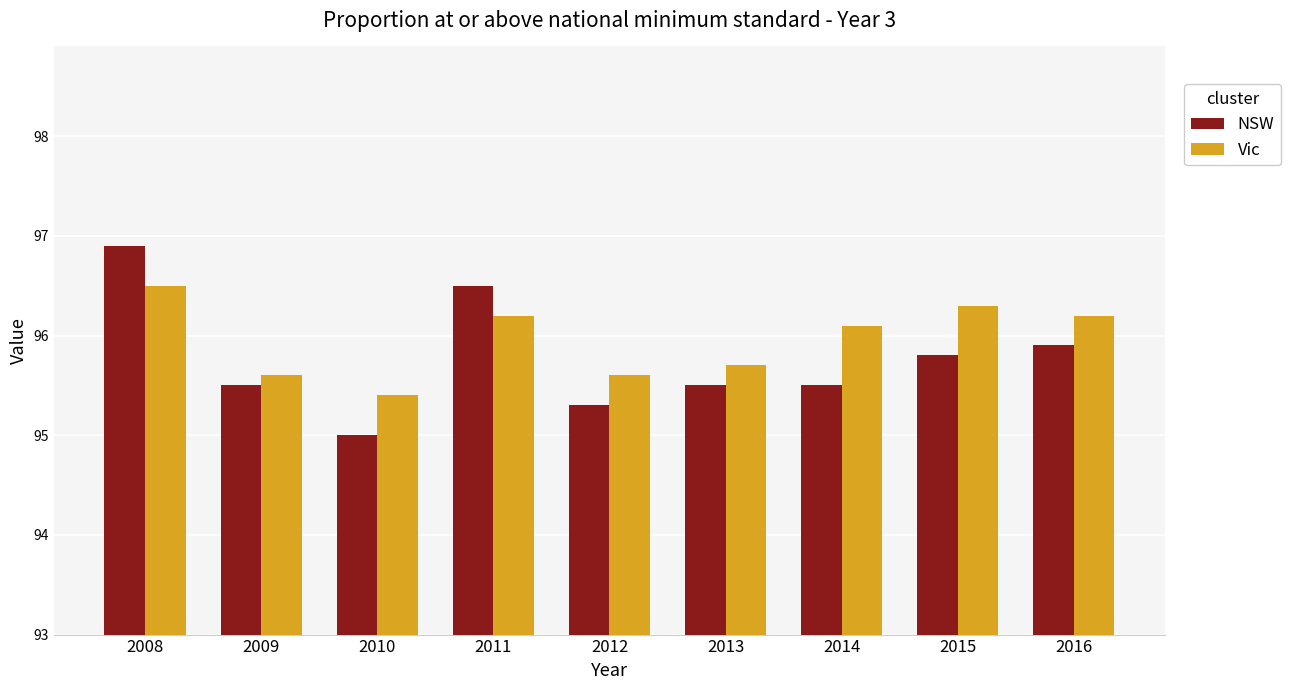

At which category does the chart reach its minimum across all series?

2010